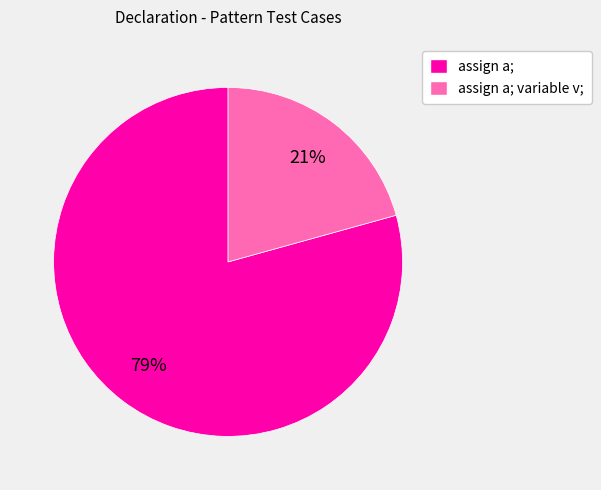

Does any single category account for the majority?

Yes